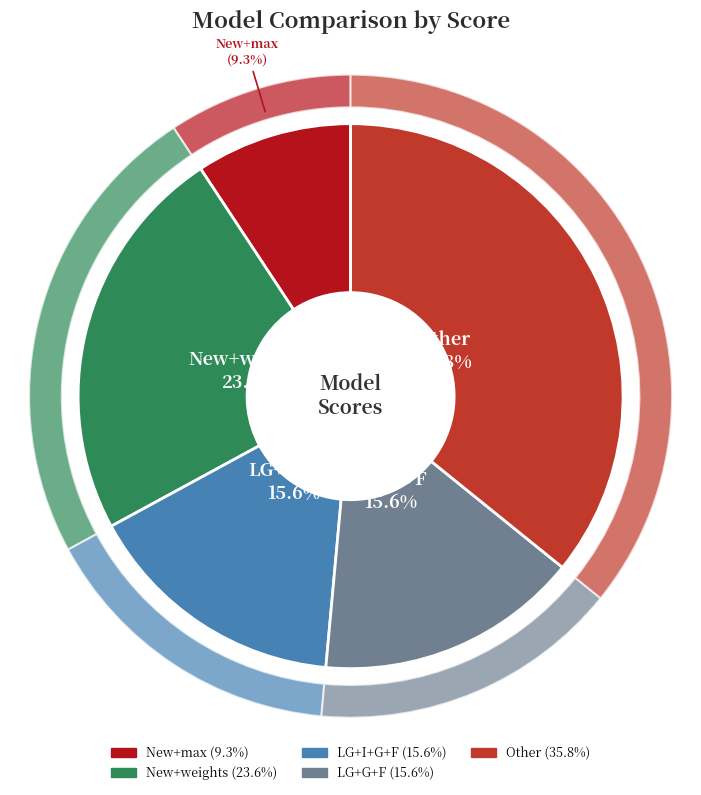

What percentage is the New+weights slice, to the nearest percent?

24%